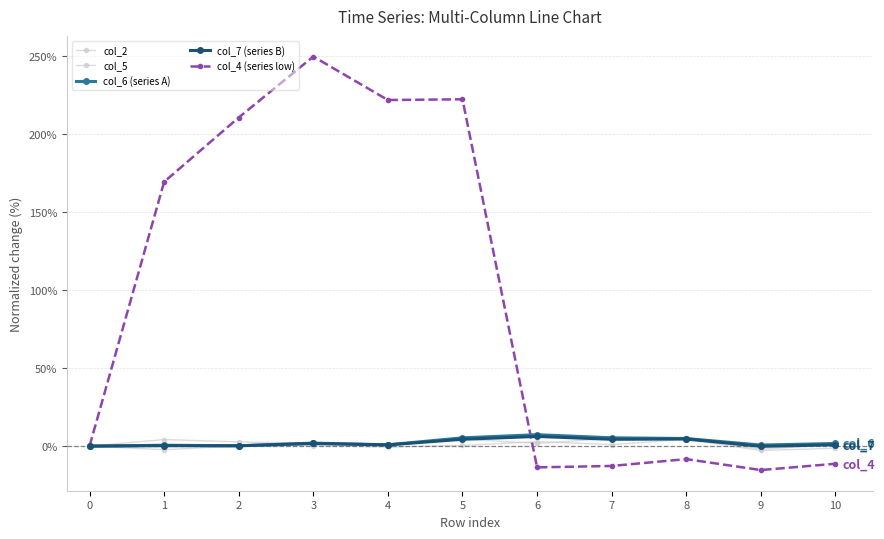

Rank the series at 2 from lowest to highest value.

col_5, col_6 (series A), col_7 (series B), col_2, col_4 (series low)